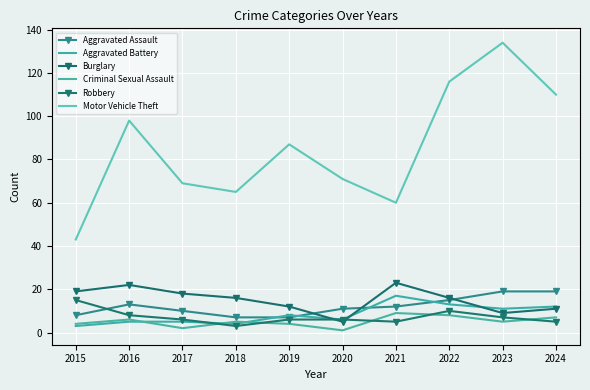

How many series are shown in this chart?

6